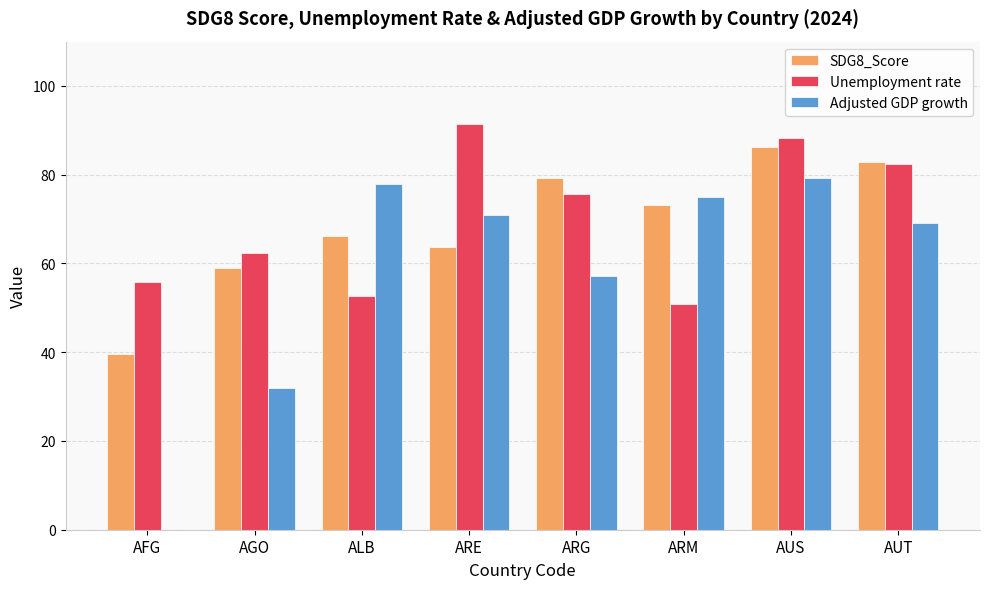

At which label does Adjusted GDP growth first exceed 71?

ALB